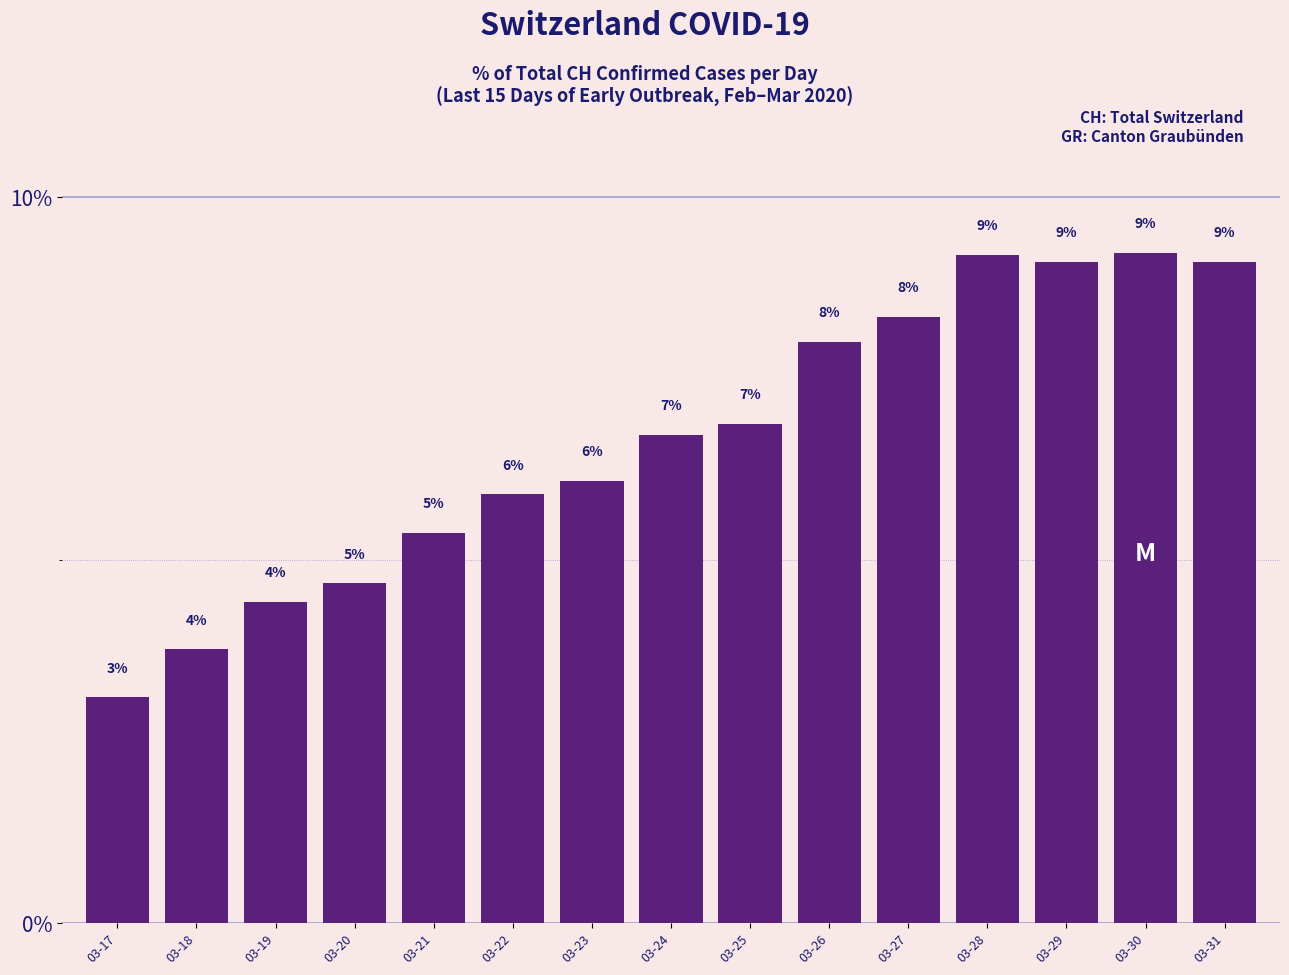

Read the value at 03-30.

9.2